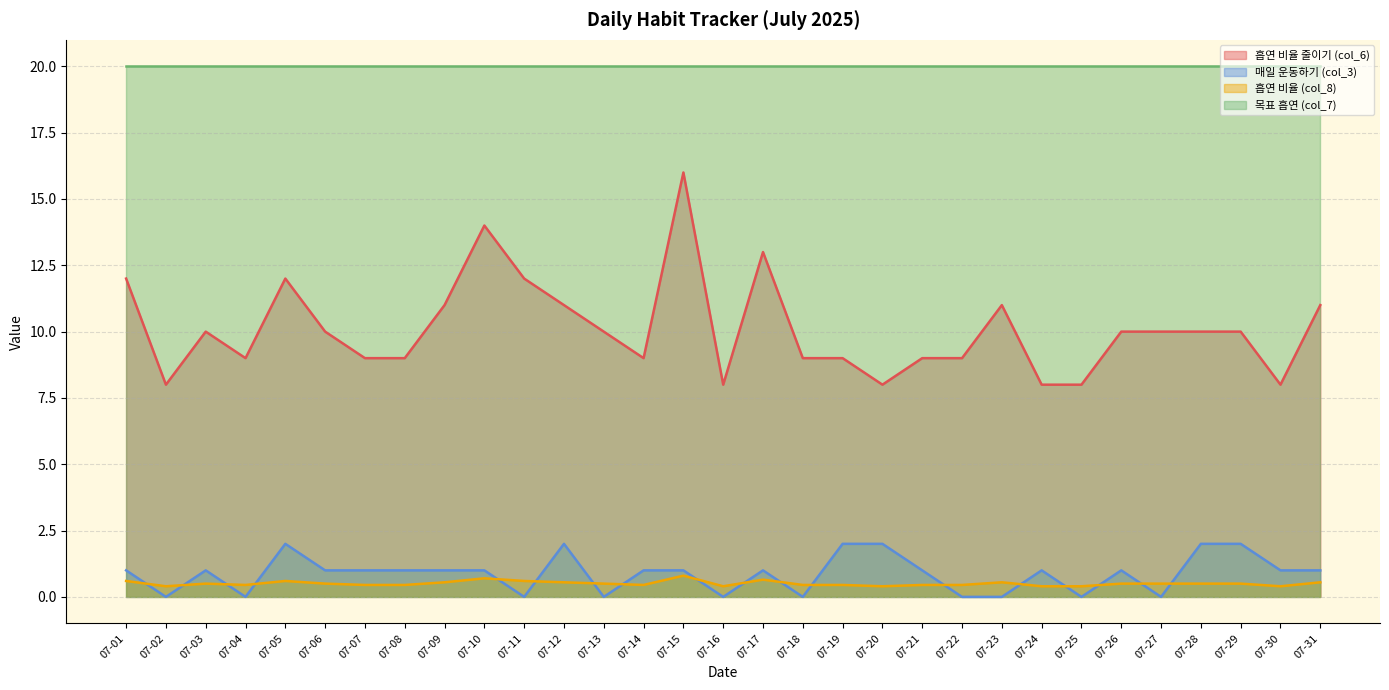

At which category does 흡연 비율 줄이기 (col_6) reach its first local valley?

07-02